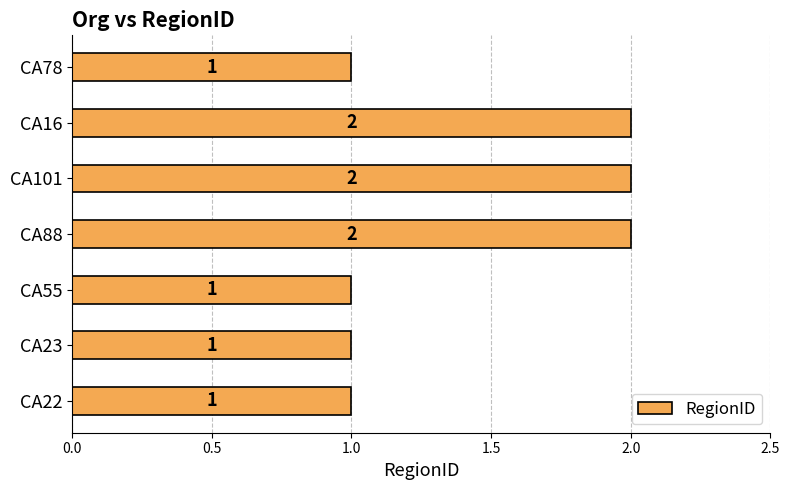

Reading bottom to top, extract all data points from this chart.

1	1	1	2	2	2	1